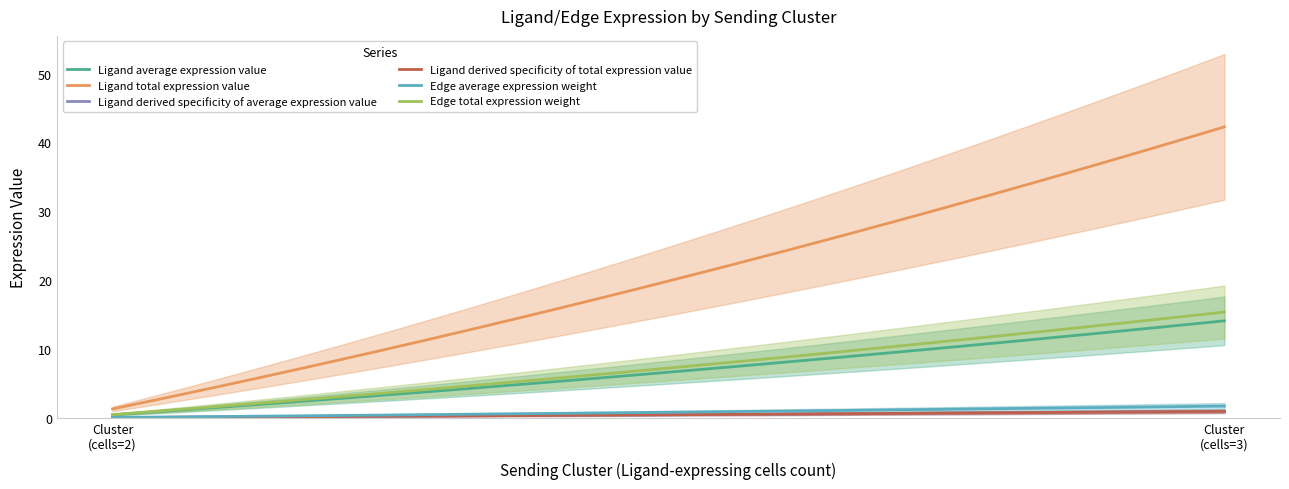

What is the difference between the Edge average expression weight values at FAPs and MuSCs?

1.6